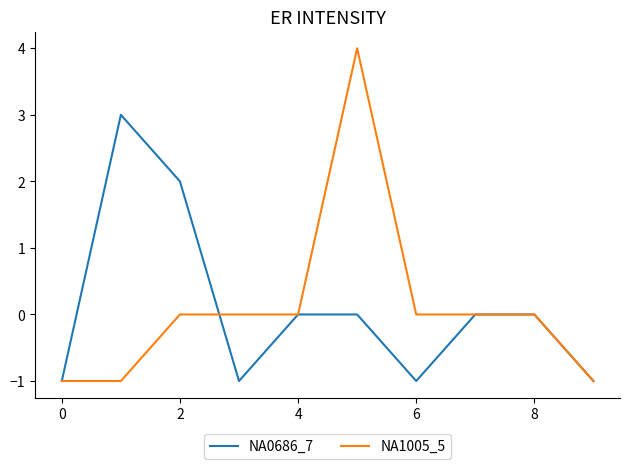

How many interior local valleys does the NA0686_7 series have?

2